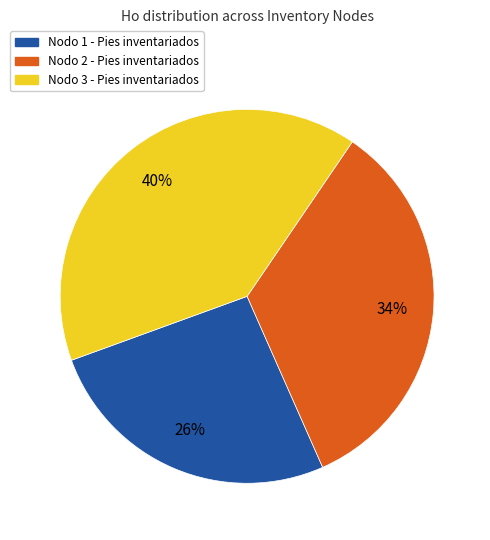

Rank the categories by value from highest to lowest.

Nodo 3 - Pies inventariados, Nodo 2 - Pies inventariados, Nodo 1 - Pies inventariados